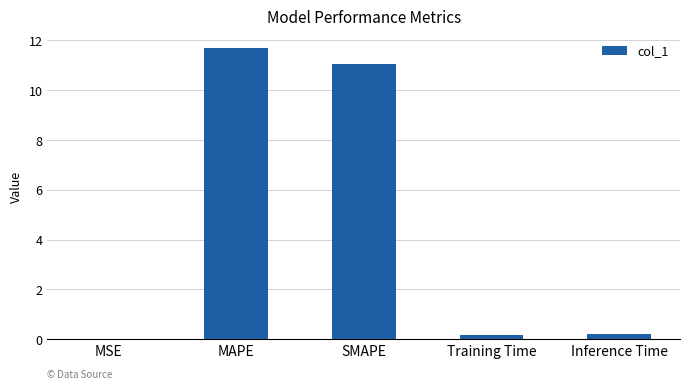

What is the change in value from MAPE to SMAPE?

-0.6